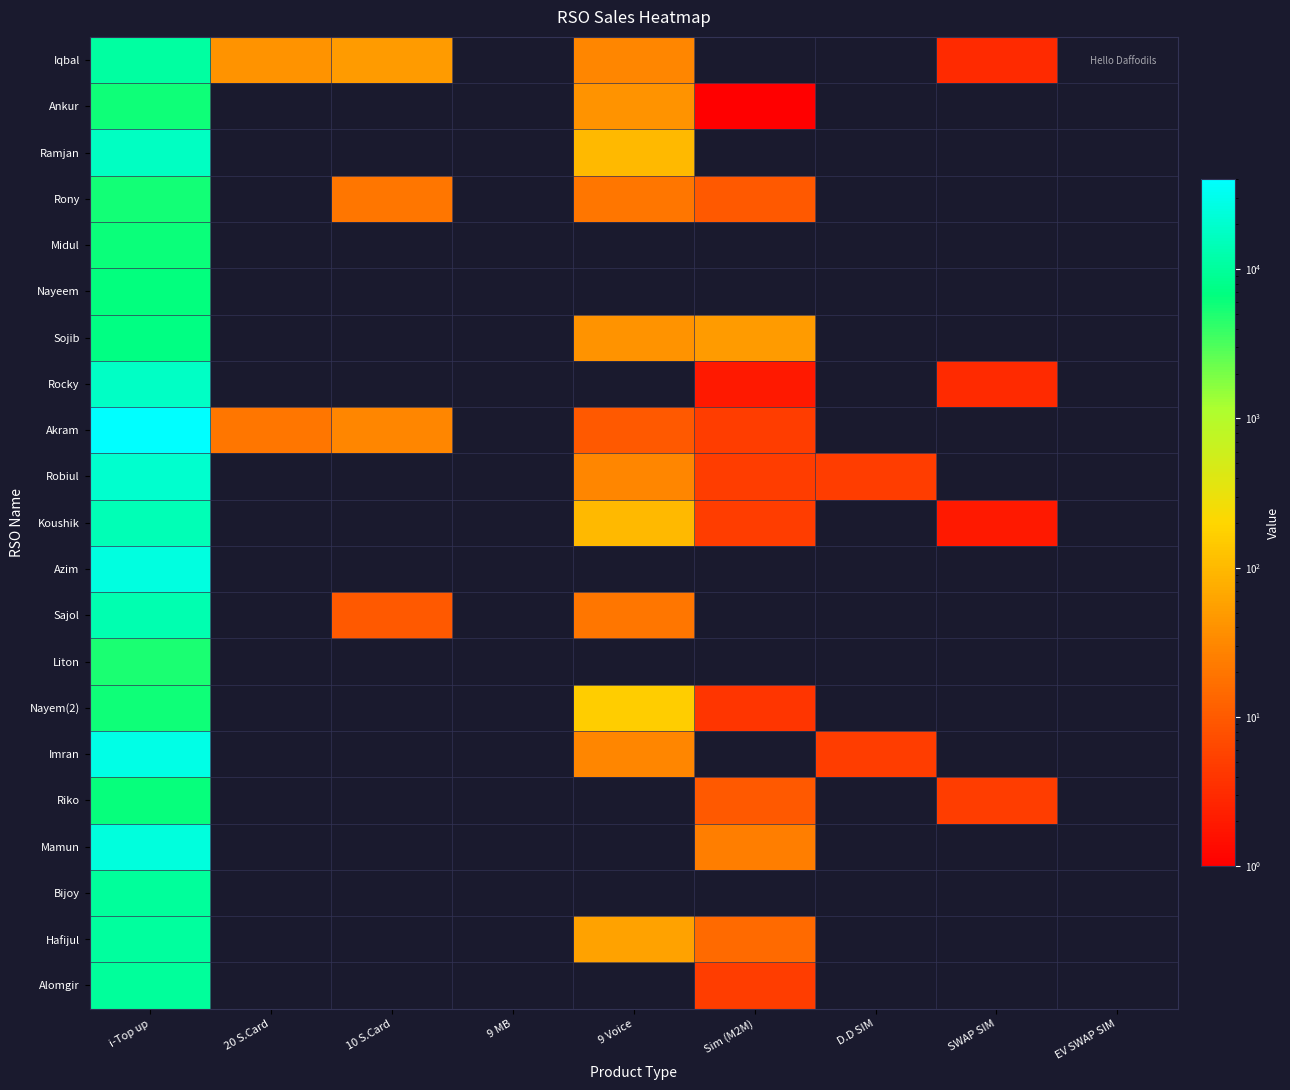

What is the difference between the maximum and minimum values in the Sajol series?

13437.0